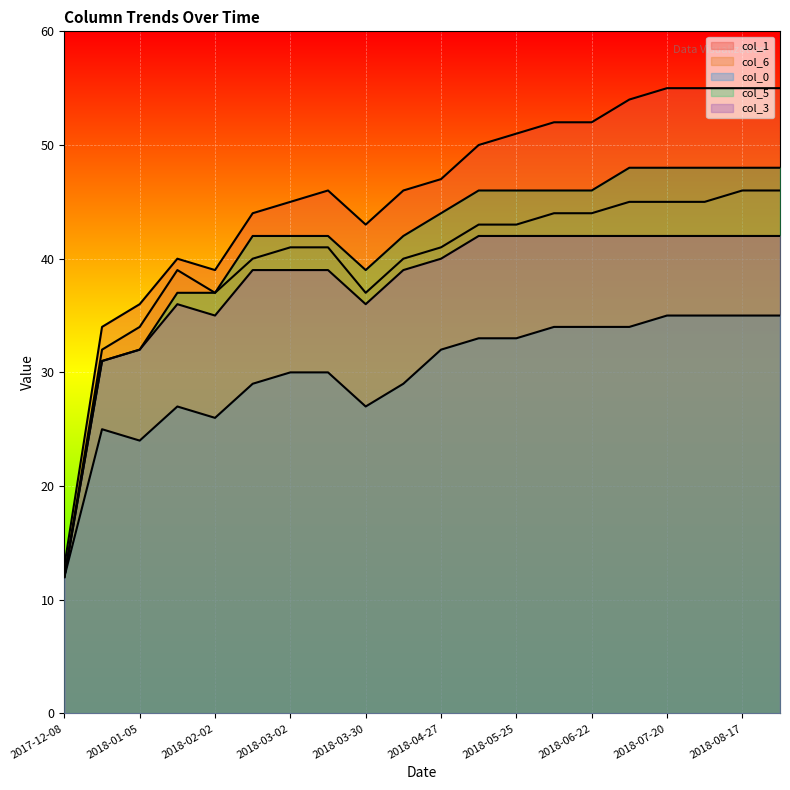

What is the label of the 3rd point from the right?

2018-08-03